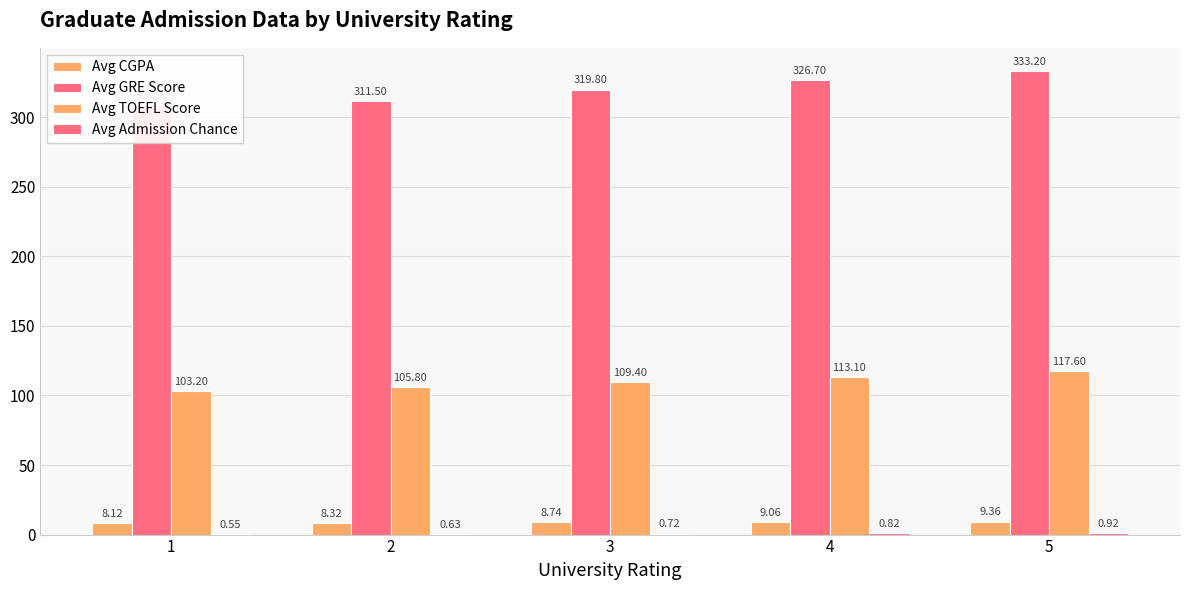

What is the value of the Avg GRE Score bar at the 3rd from the left?

319.8